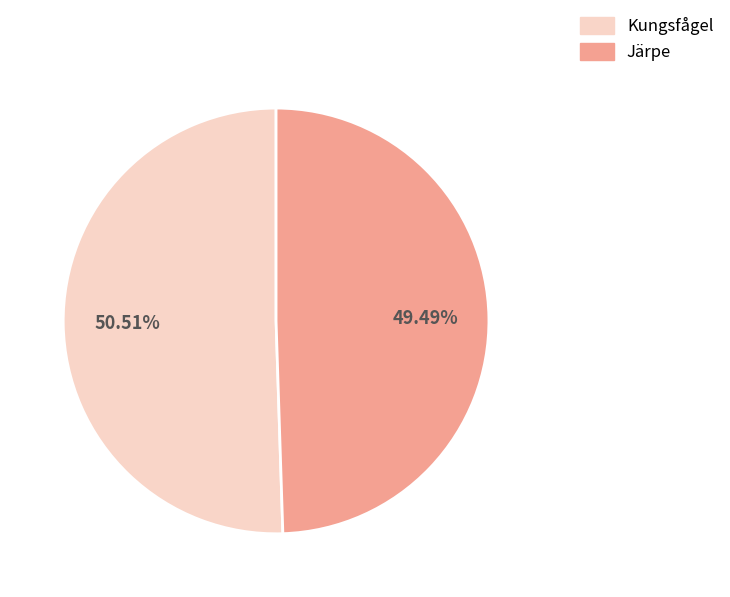

Is Kungsfågel the majority of the pie?

Yes